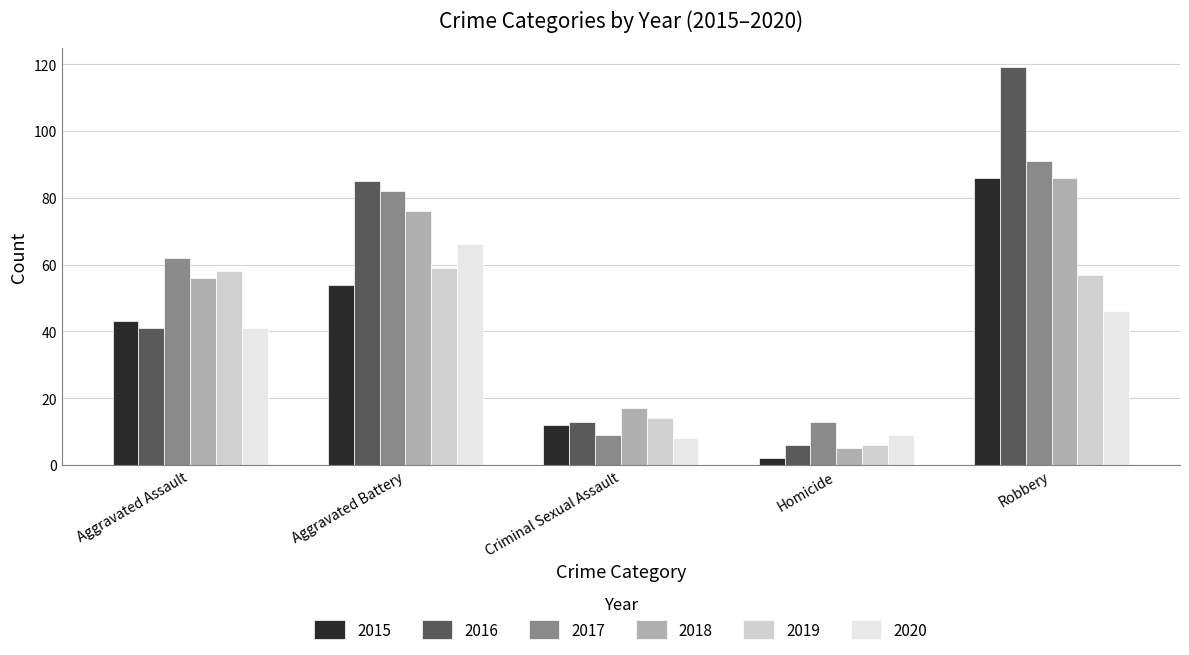

What is the sum of the 2019 values at Criminal Sexual Assault and Aggravated Battery?

73